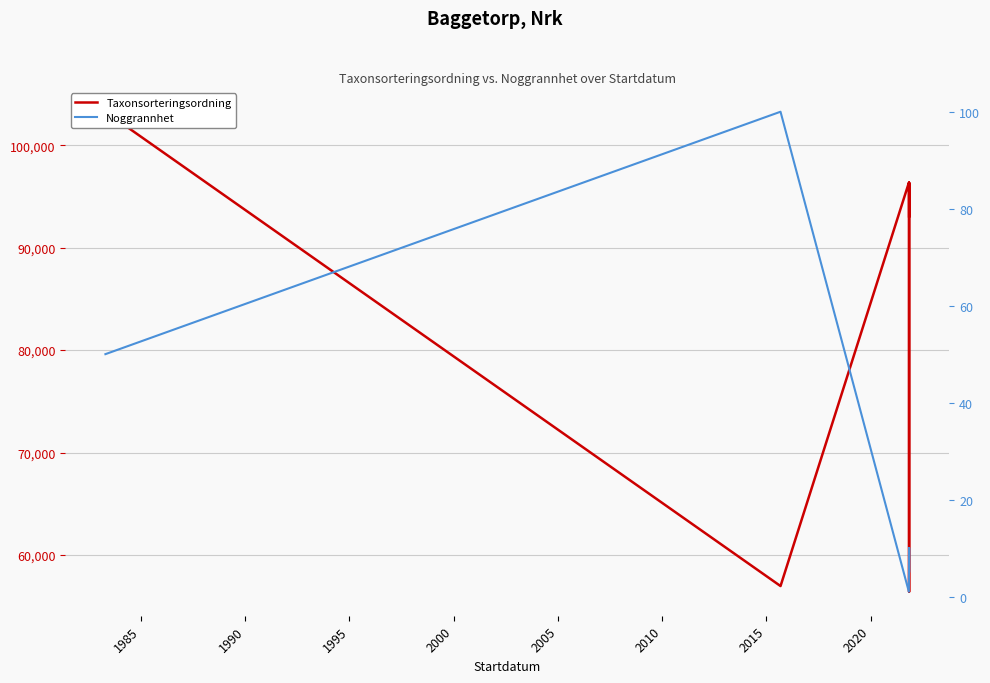

What is the average value of the Taxonsorteringsordning series?

89458